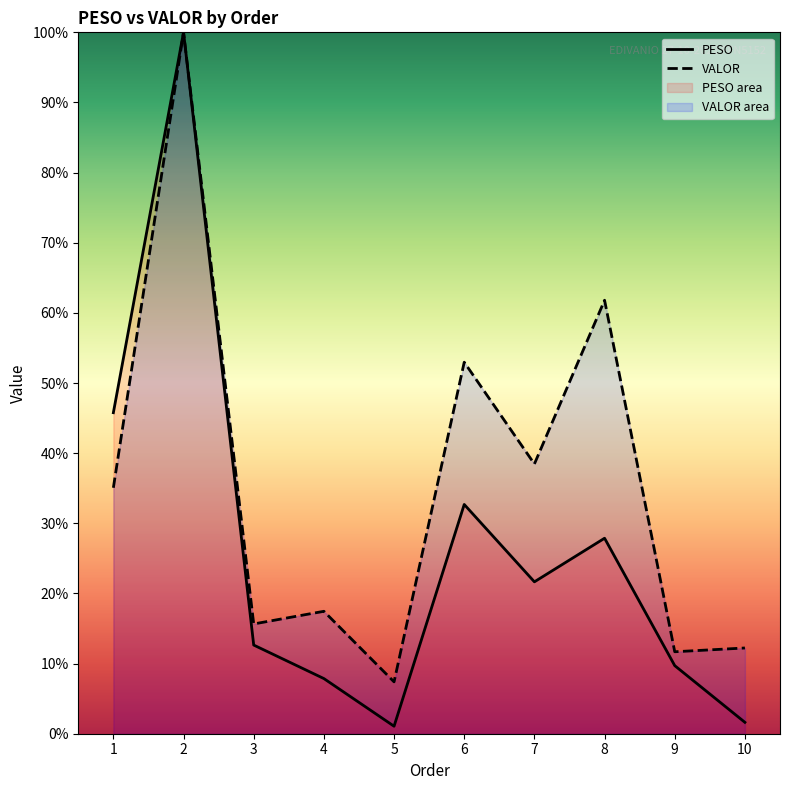

How many categories are shown in the chart?

10